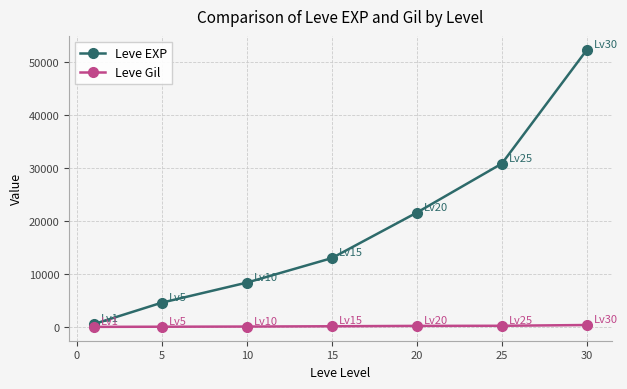

What is the maximum value shown in the chart?

52220